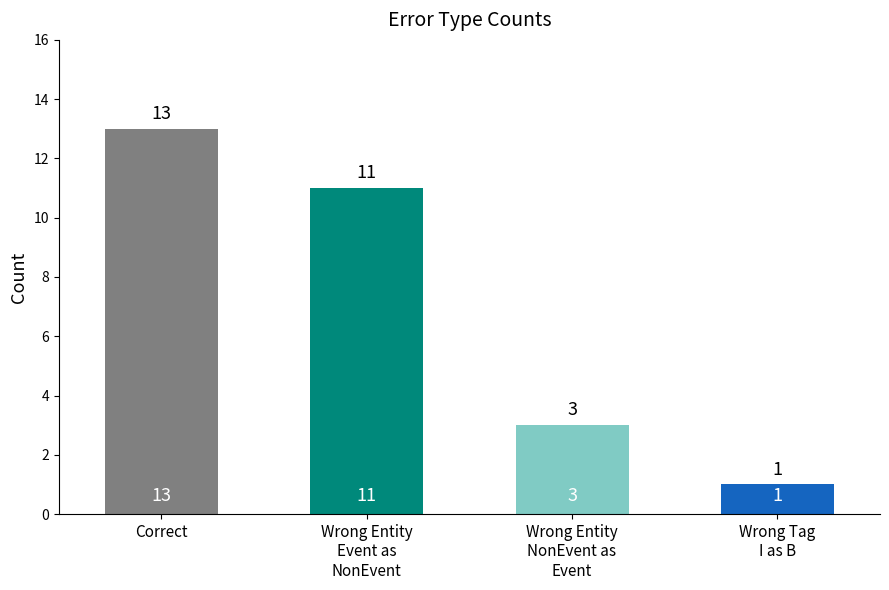

What is the label of the 2nd bar from the left?

Wrong Entity
Event as
NonEvent